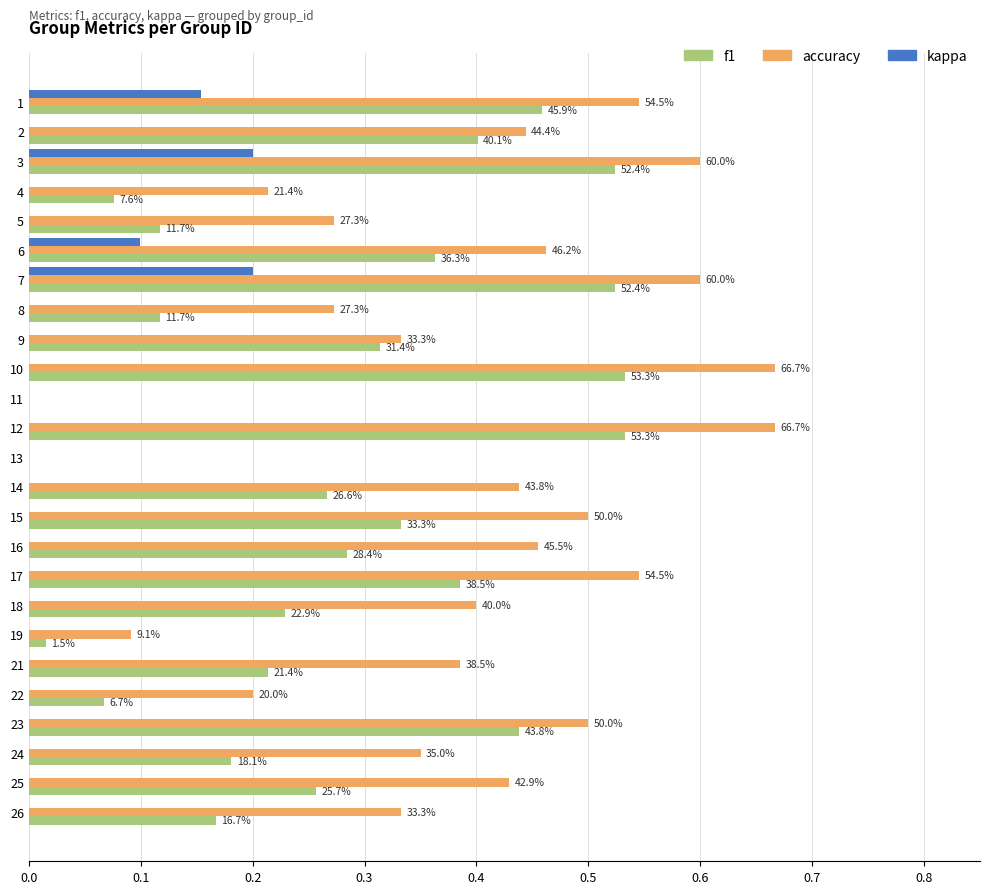

The value of accuracy at 4 is 0.2. True or false?

True